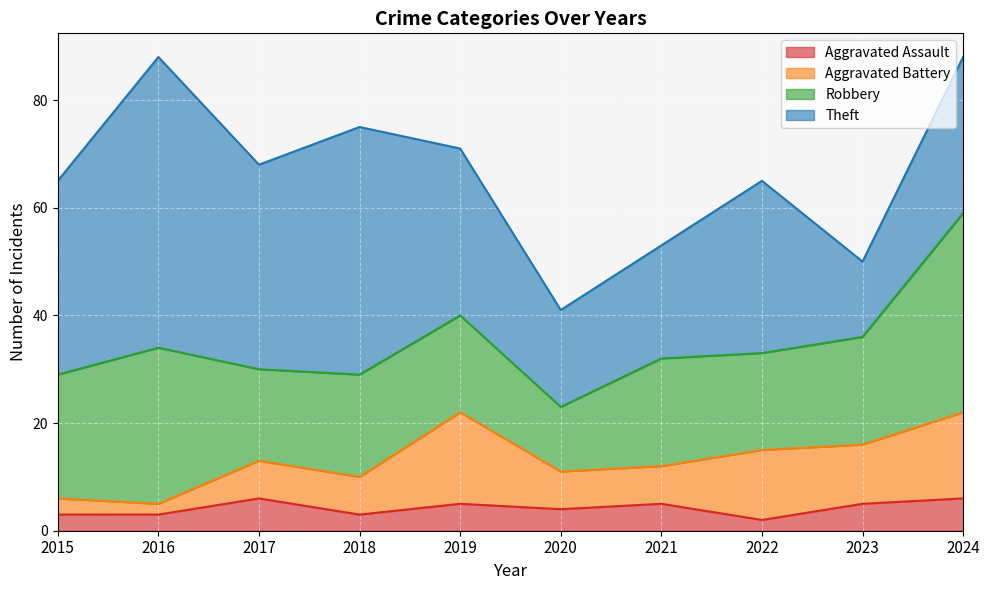

Between 2015 and 2018, which is larger?

2015